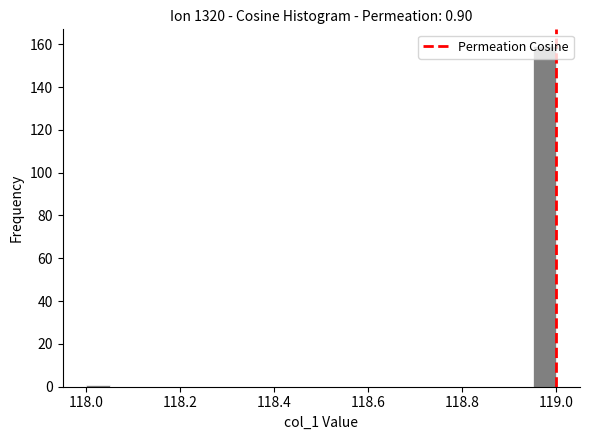

Read against the x-axis, roughly where is the centre of the tallest bar?

118.98